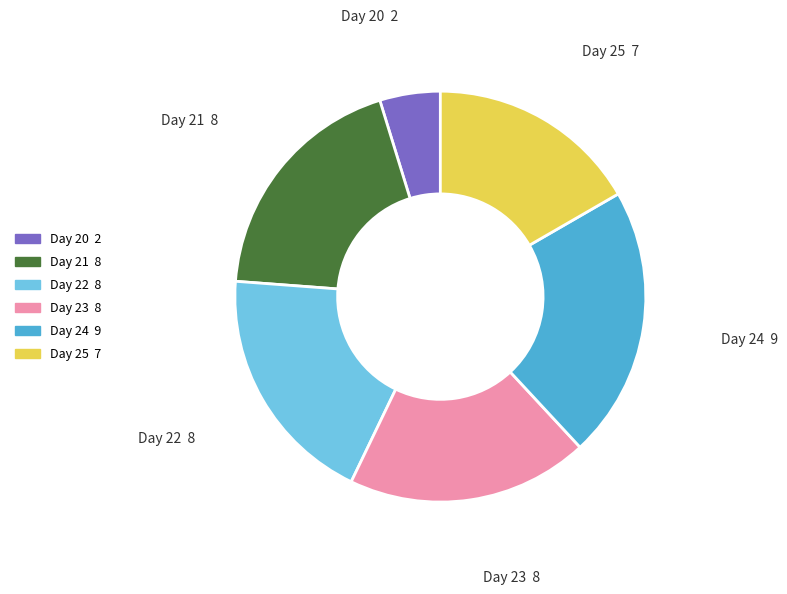

Is it true that Day 24 9 is 21% of the pie?

True